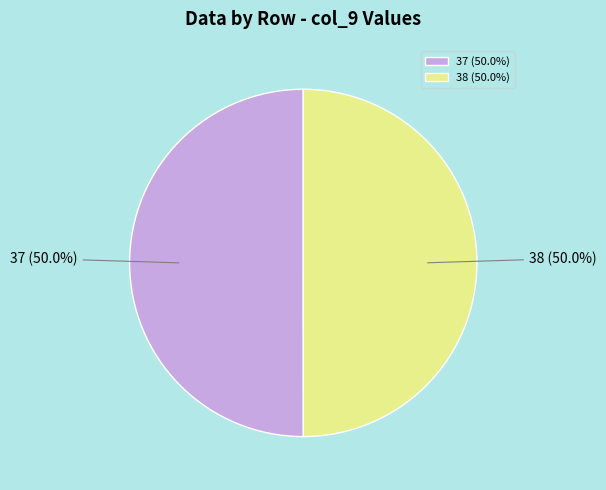

What is the total percentage of 37 and 38?

100.0%